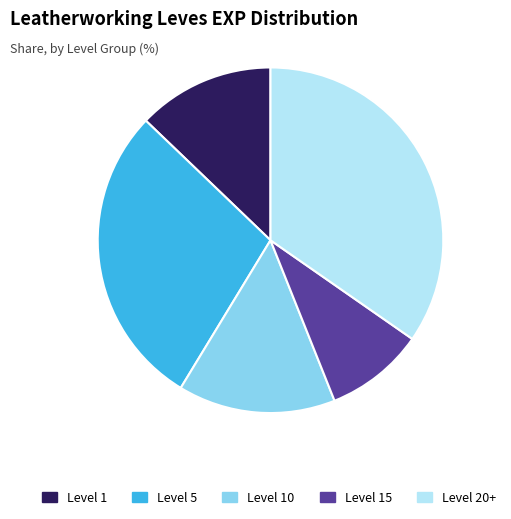

Does Level 15 account for over 50% of the chart?

No